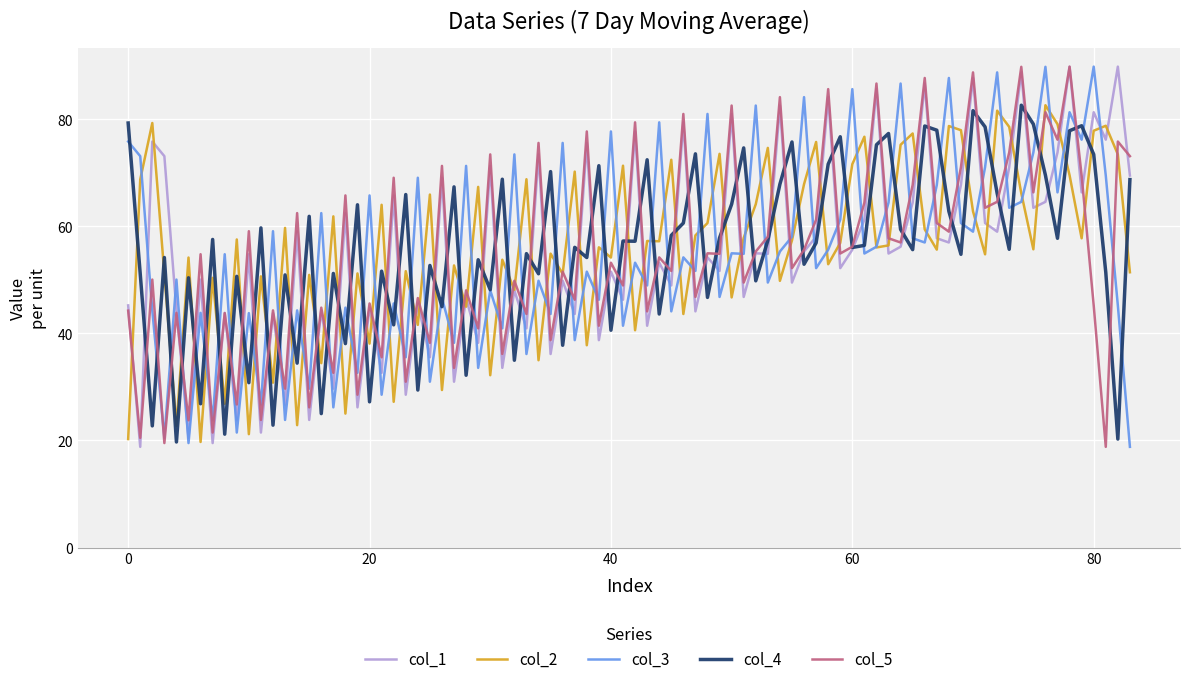

What is the greatest value displayed?

89.9